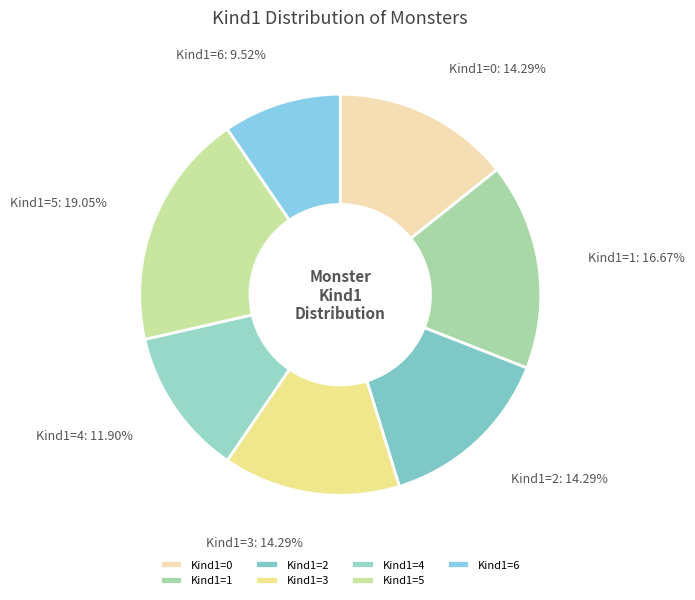

Does Kind1=3 account for over 50% of the chart?

No